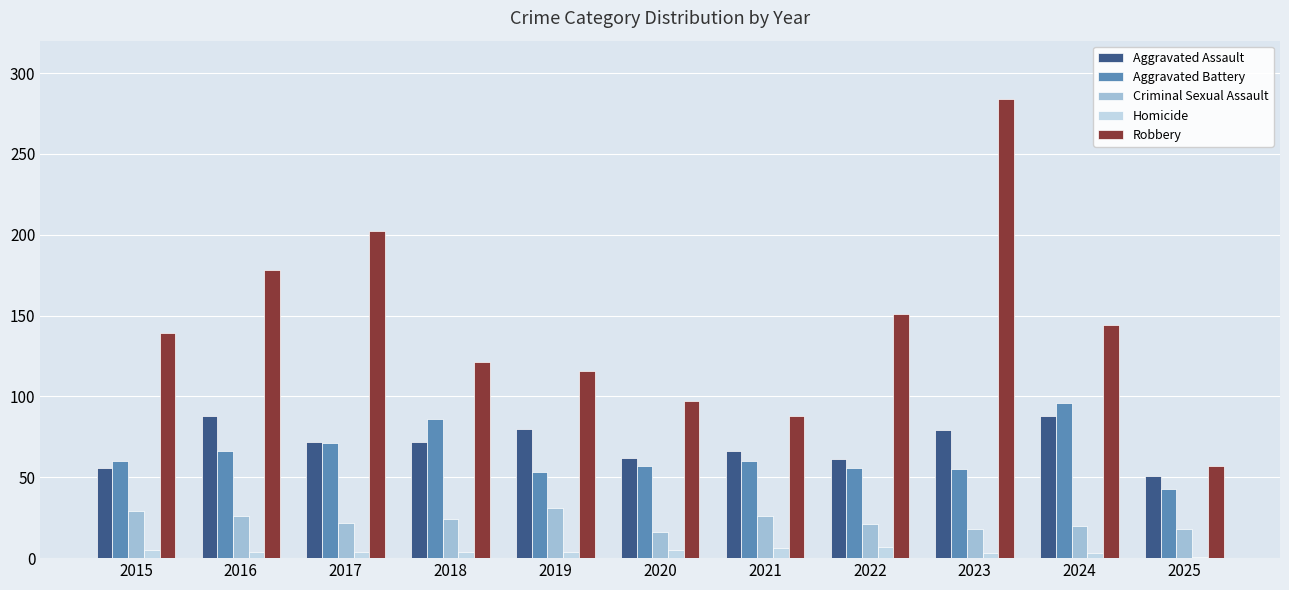

What is the sum of all Homicide values?

46